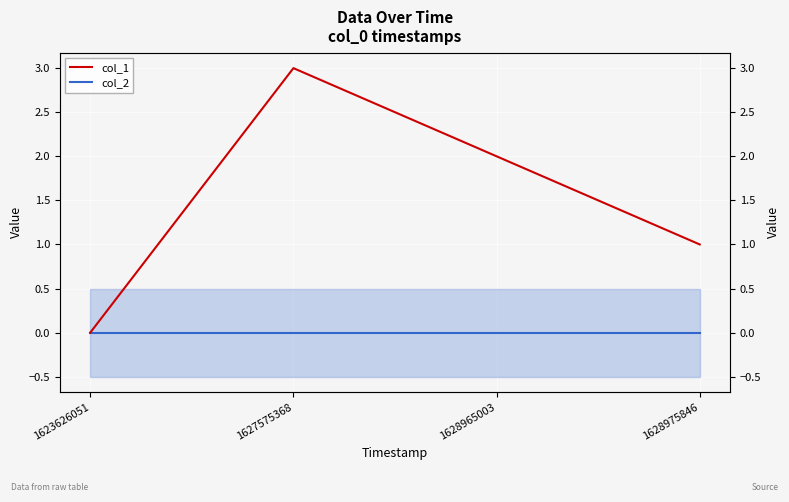

True or false: col_1 and col_2 cross at least once.

False